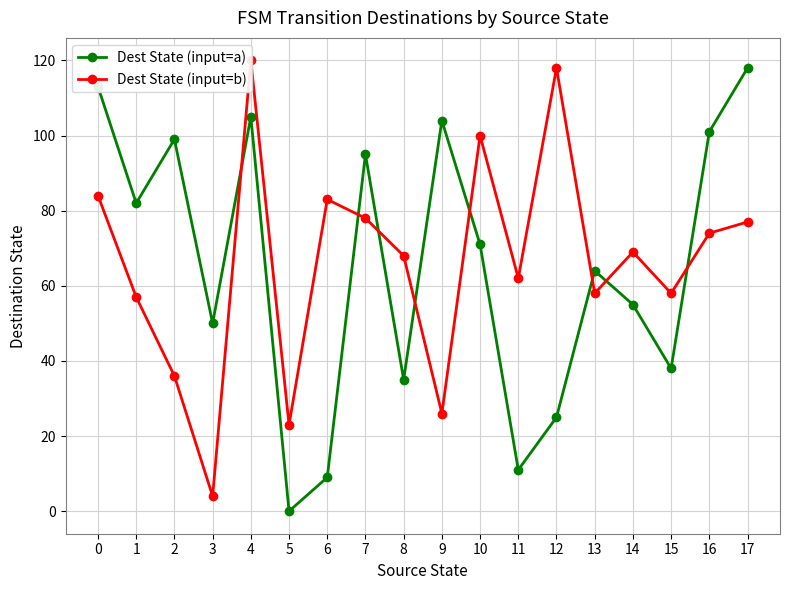

Is it true that Dest State (input=a) equals 25 at 12?

True